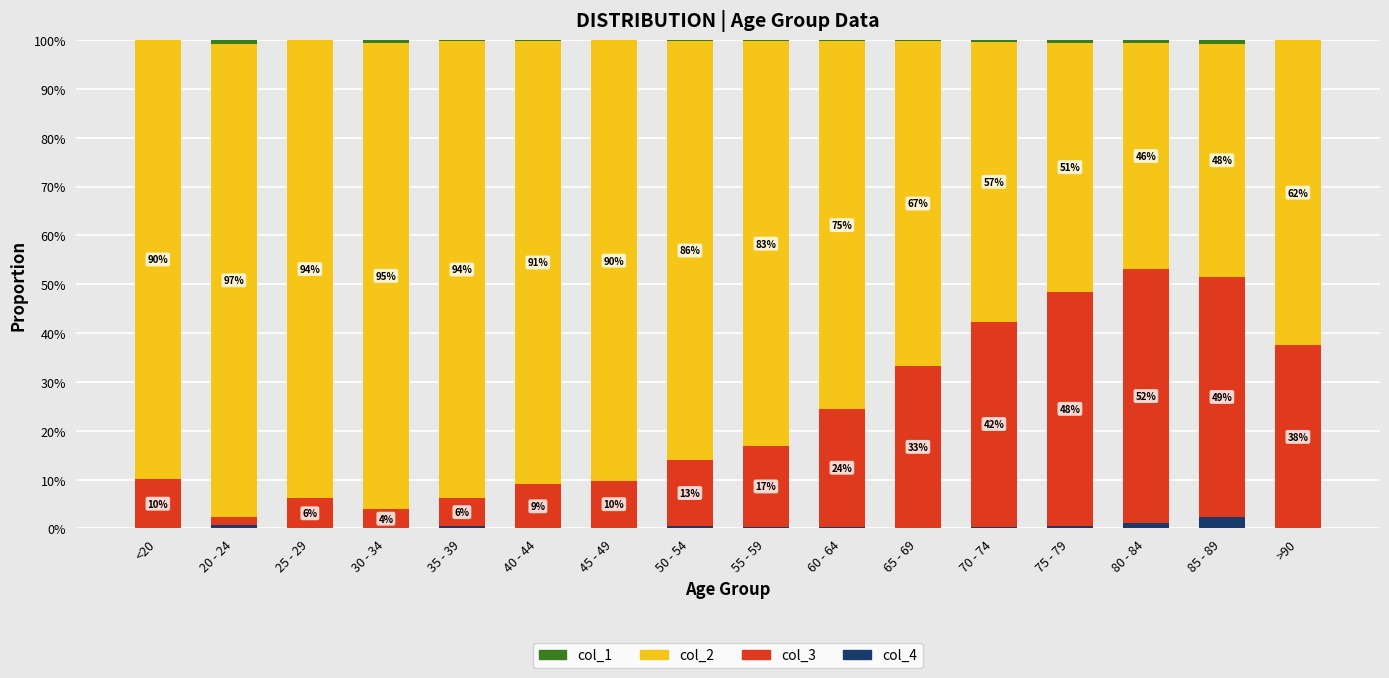

The value of col_4 at 30 - 34 is 0.0. True or false?

True